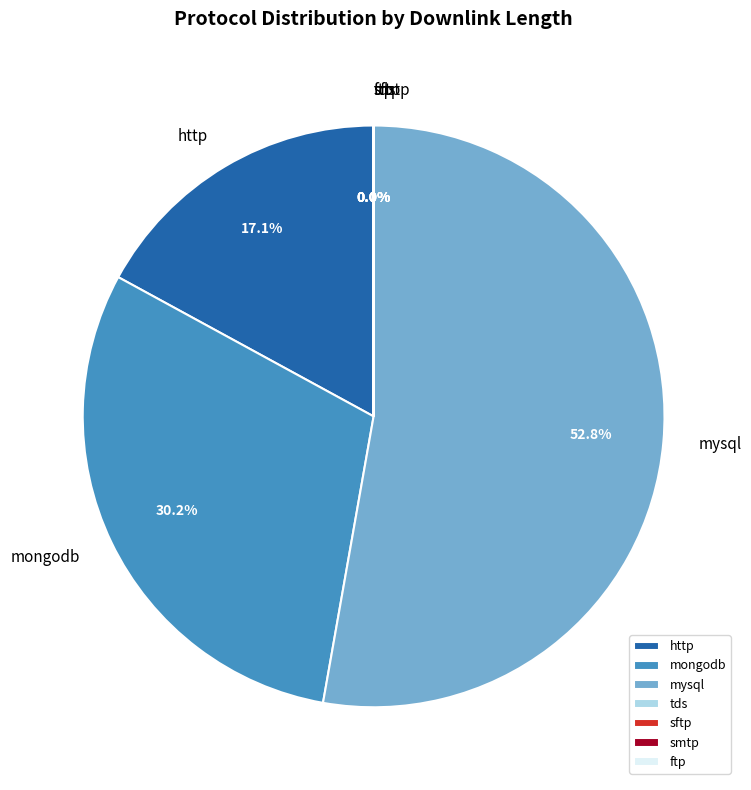

Which slice represents more than half of the pie?

mysql